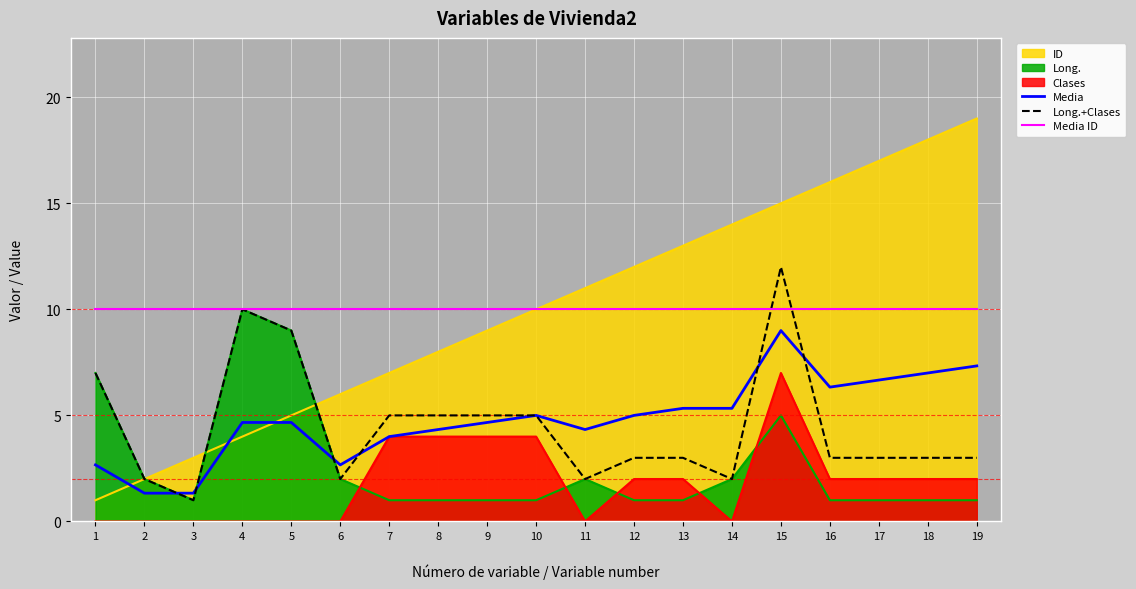

How many values in the Long.+Clases series exceed 3?

8